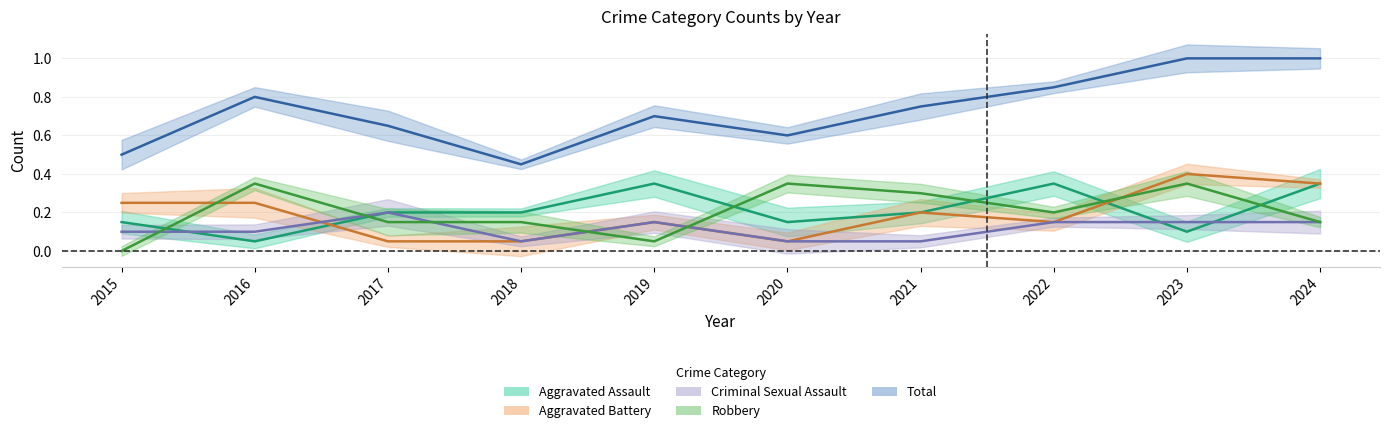

Rank the categories by Robbery value from highest to lowest.

2016, 2020, 2023, 2021, 2022, 2017, 2018, 2024, 2019, 2015